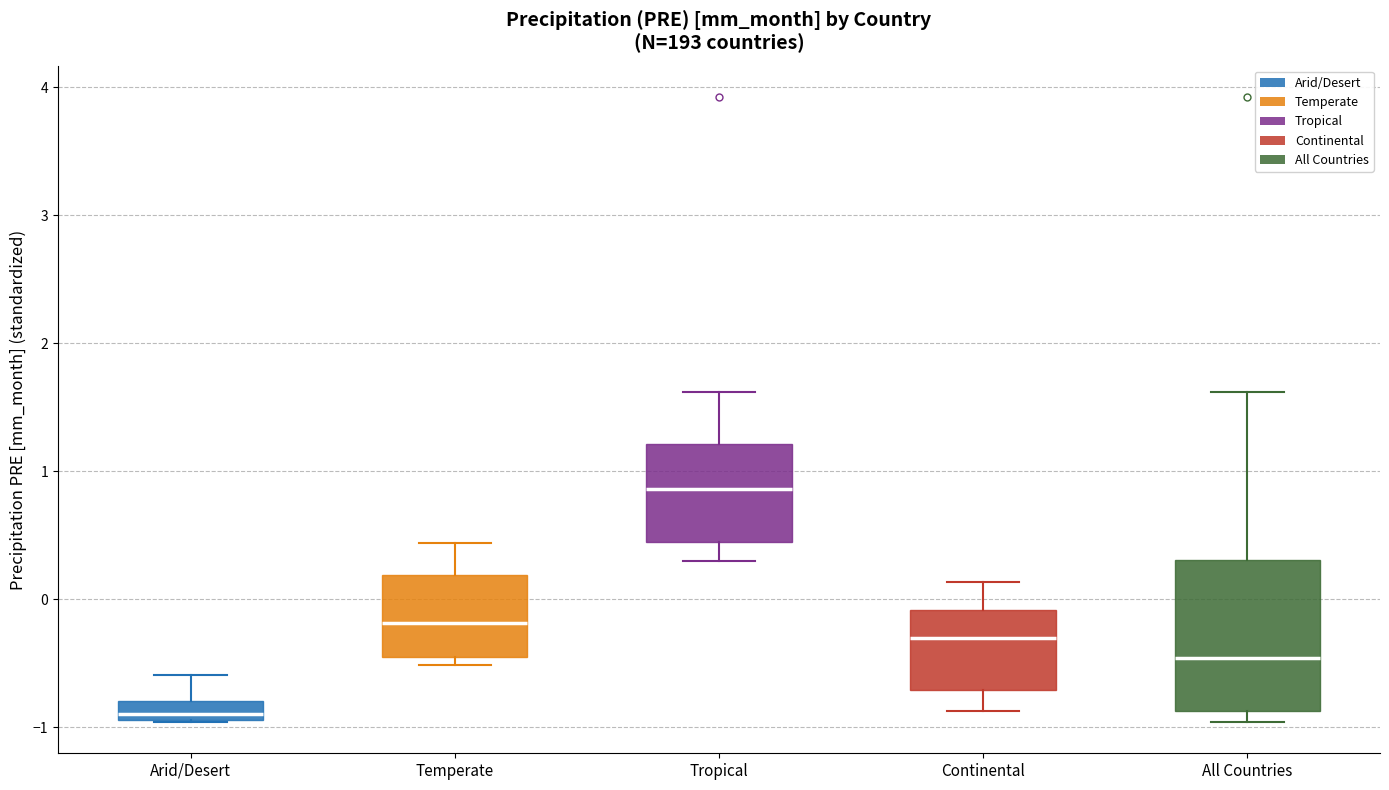

Comparing the boxes themselves (not the whiskers), which one is the tallest?

All Countries